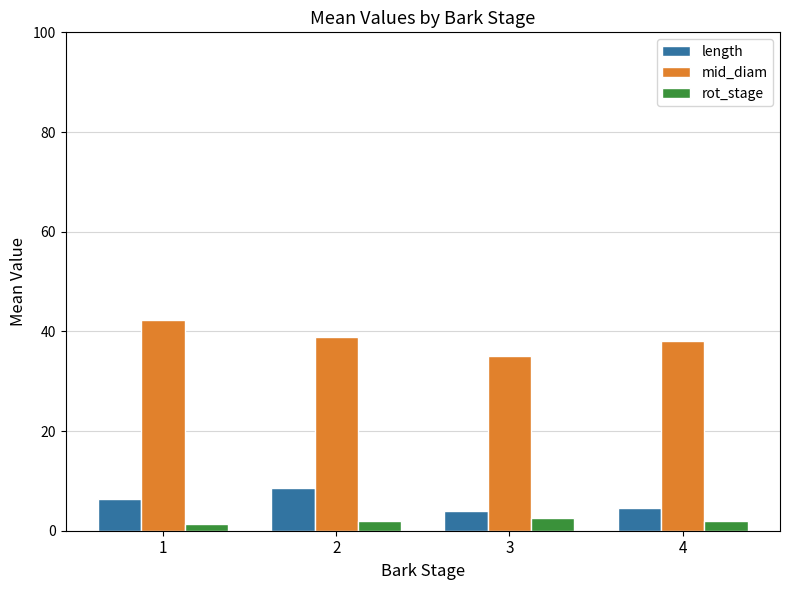

Is it true that mid_diam equals 19.9 at 4?

False